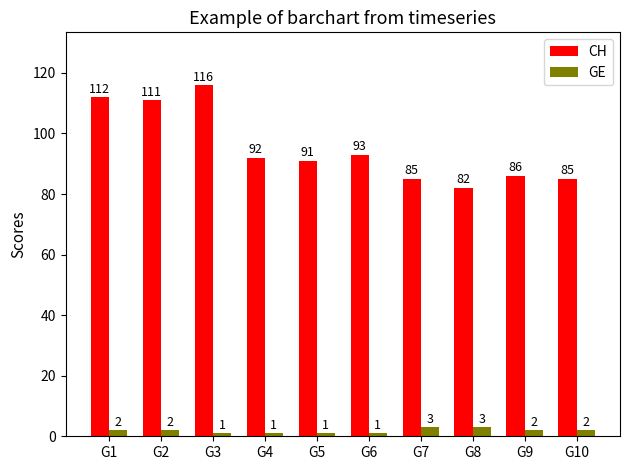

Which series has the widest spread of values?

CH